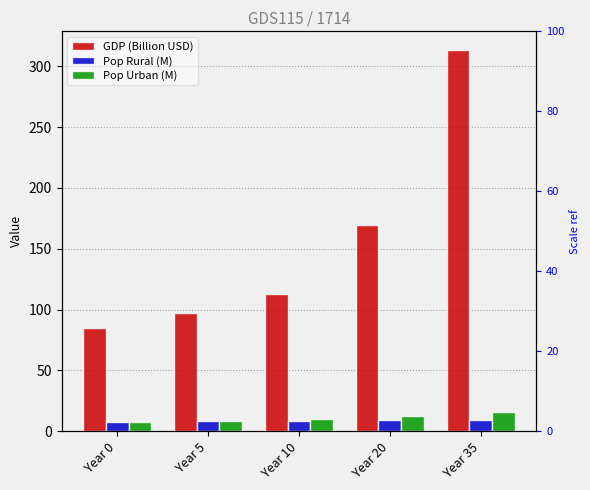

What is the sum of the Pop Rural (M) values at Year 0 and Year 10?

16.6